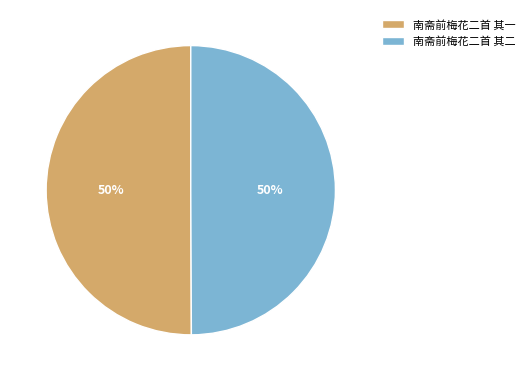

Is it true that 南斋前梅花二首 其一 is 40% of the pie?

False